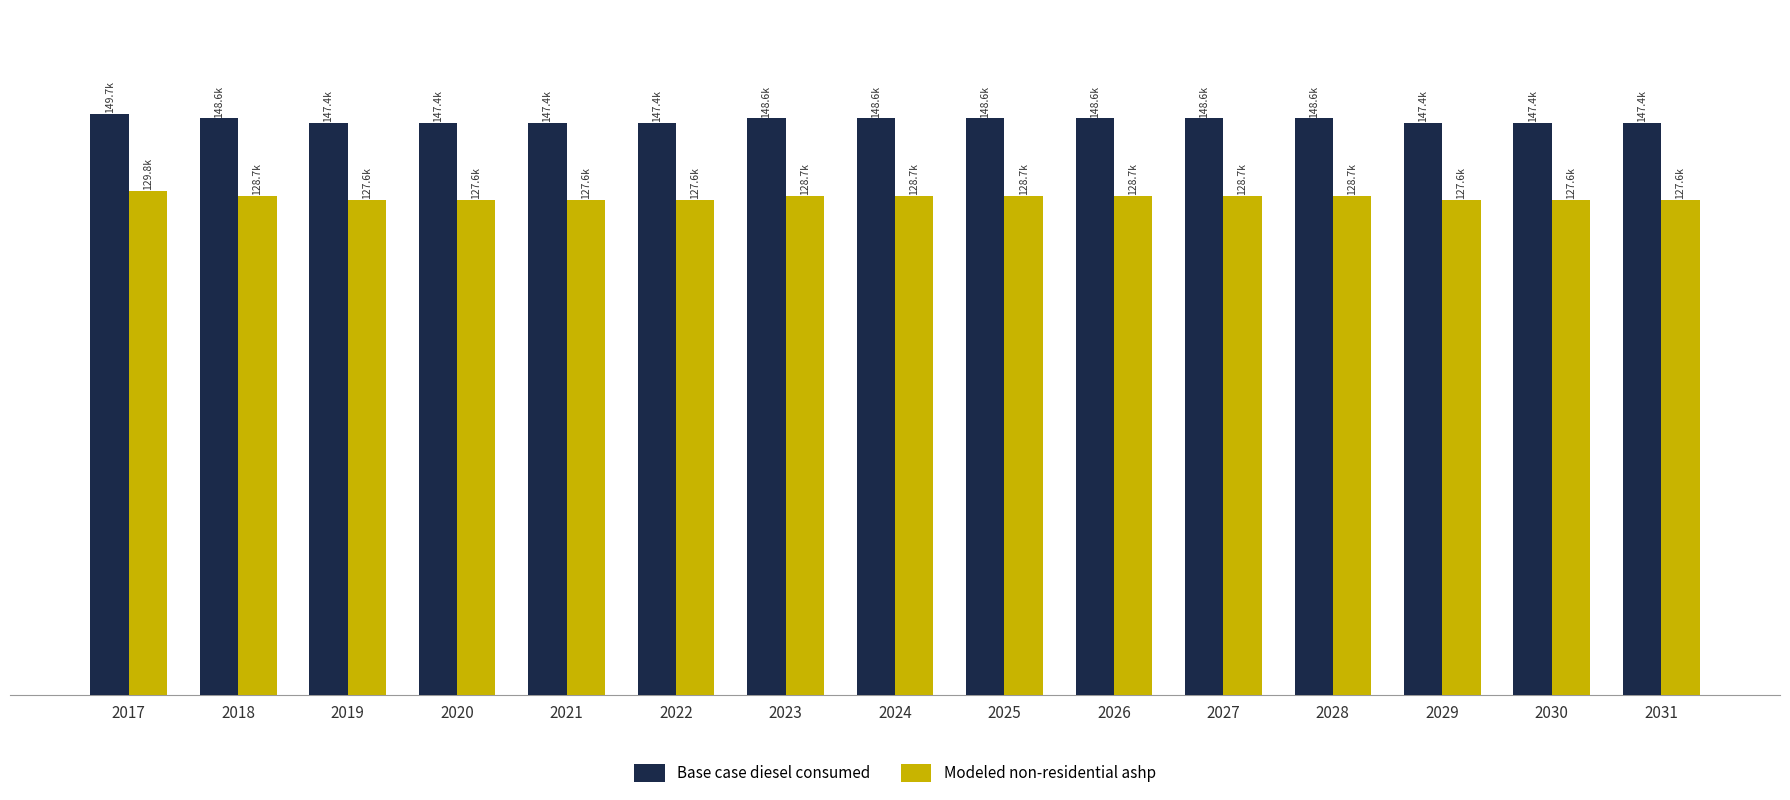

What are all the series names shown in the legend?

Base case diesel consumed, Modeled non-residential ashp